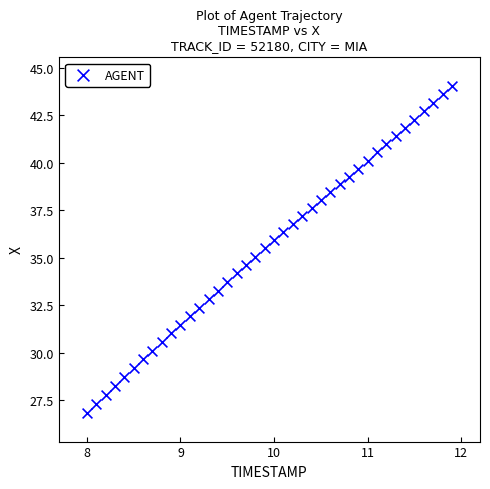

What is the range of X values (max minus min)?

3.9